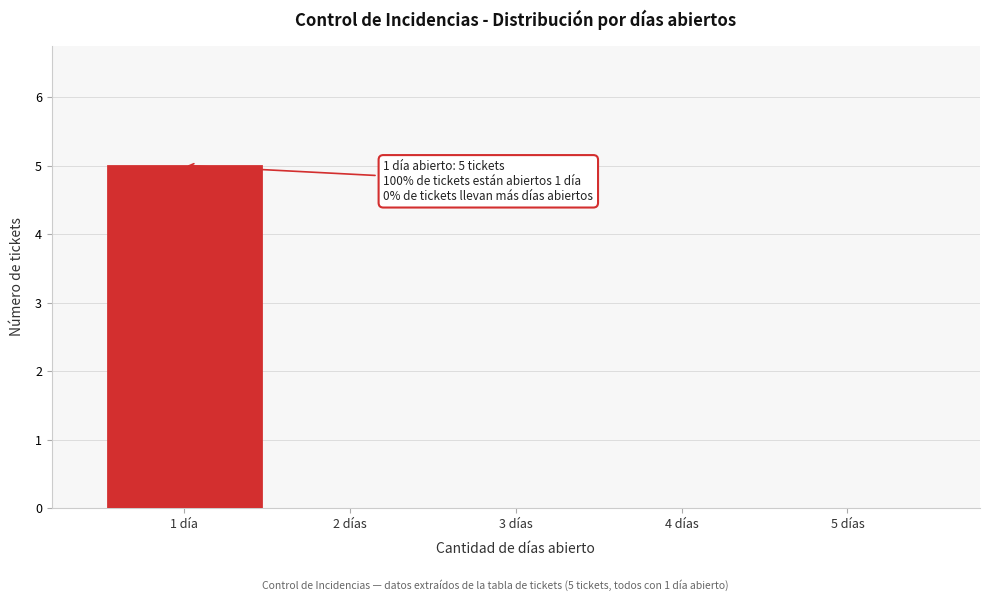

Reading left to right, transcribe all the data shown in this chart.

1 día=5	2 días=0	3 días=0	4 días=0	5 días=0